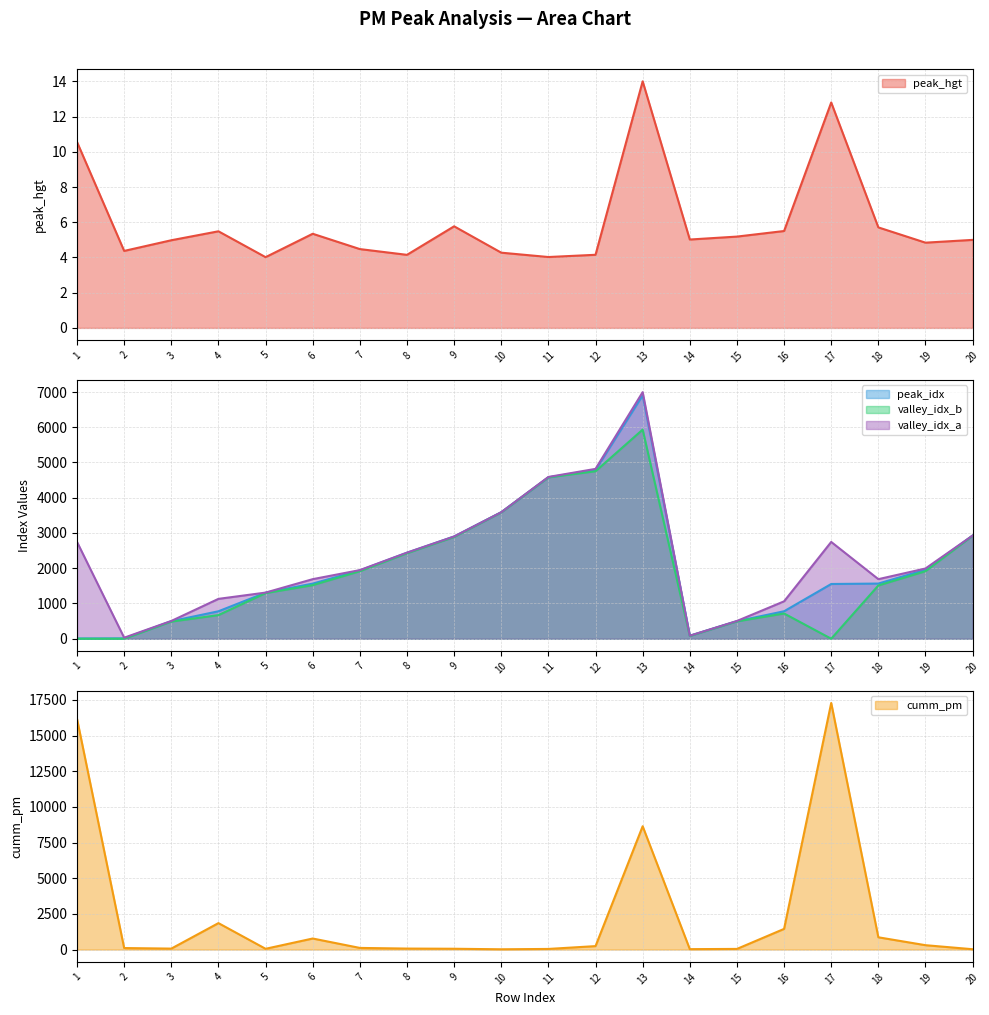

List the labels in order of cumm_pm value, largest first.

17, 1, 13, 4, 16, 18, 6, 19, 12, 7, 2, 8, 3, 9, 5, 15, 11, 14, 20, 10